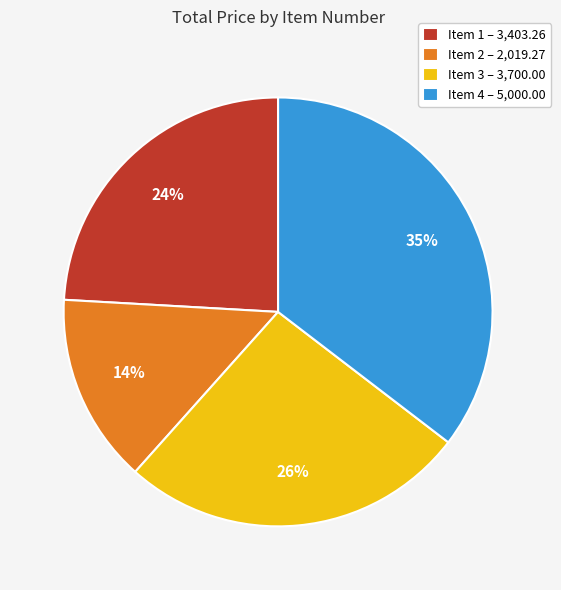

The Item 3 slice represents 14% of the pie. True or false?

False